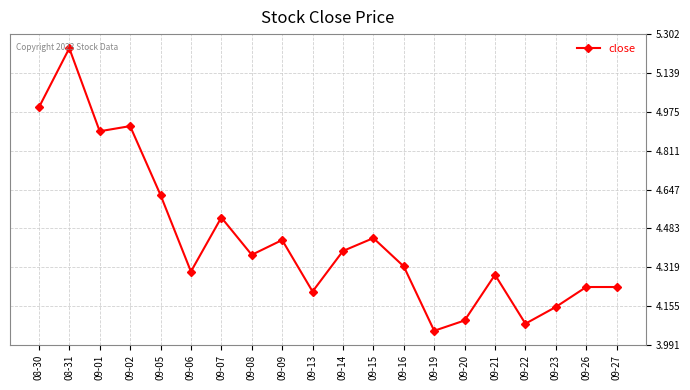

True or false: the data has more than 1 interior local peaks.

True